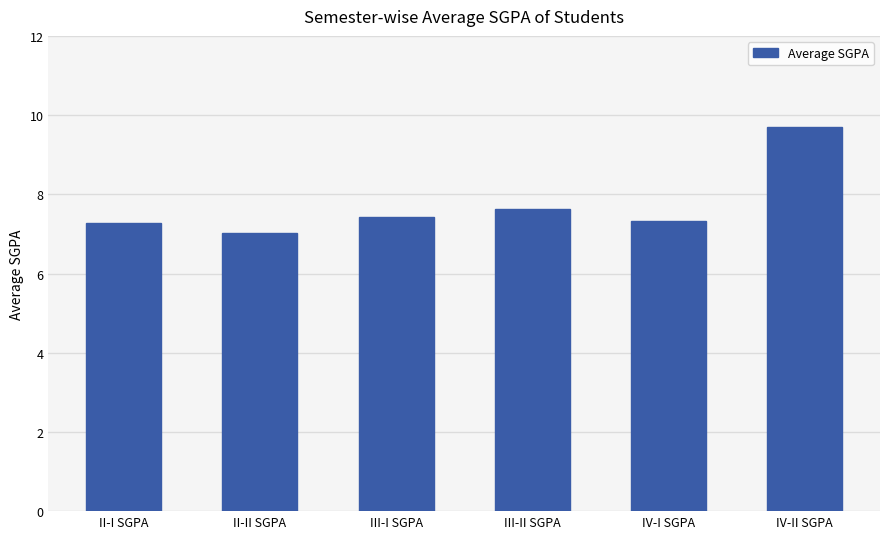

Which label corresponds to the largest value in the chart?

IV-II SGPA